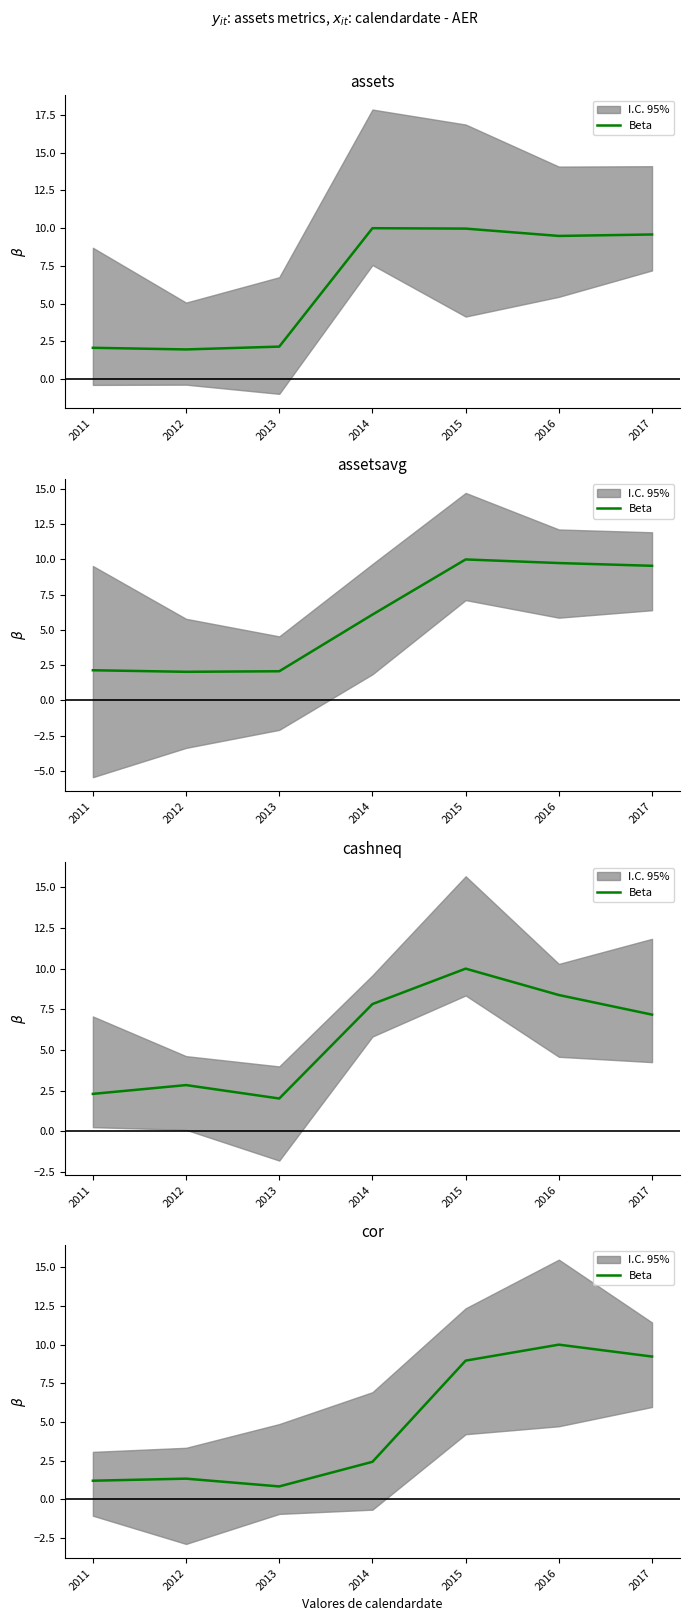

The chart shows a value of 9.2 at 2017. True or false?

True